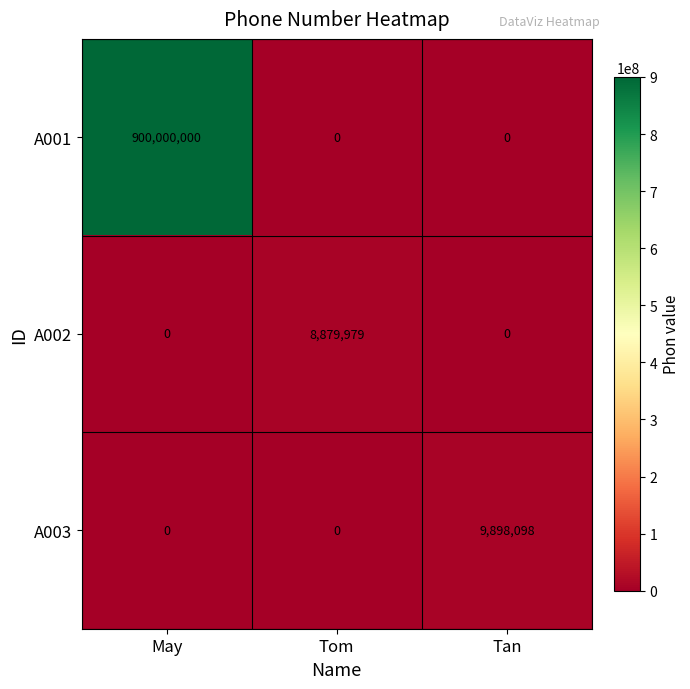

What is the total value across all series at Tom?

8879979